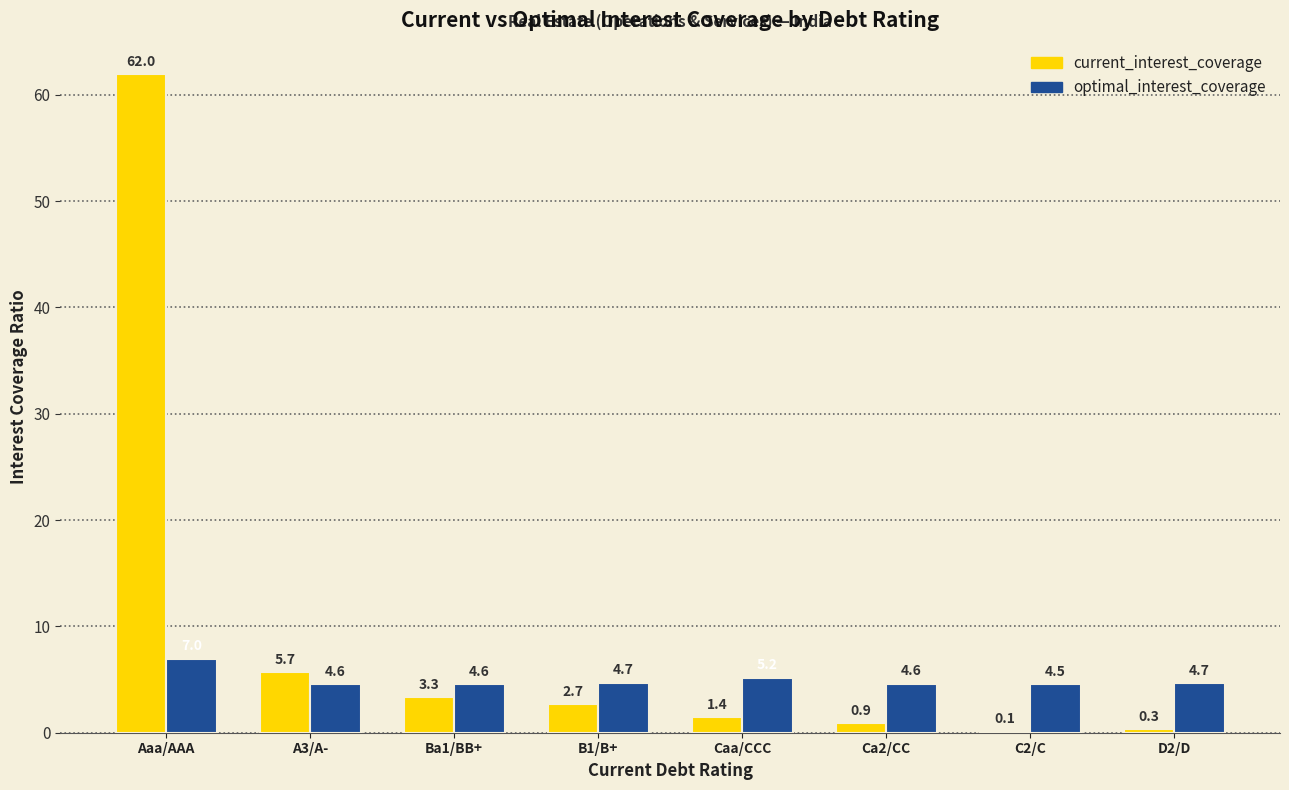

Where is optimal_interest_coverage nearest to the value 5?

Caa/CCC